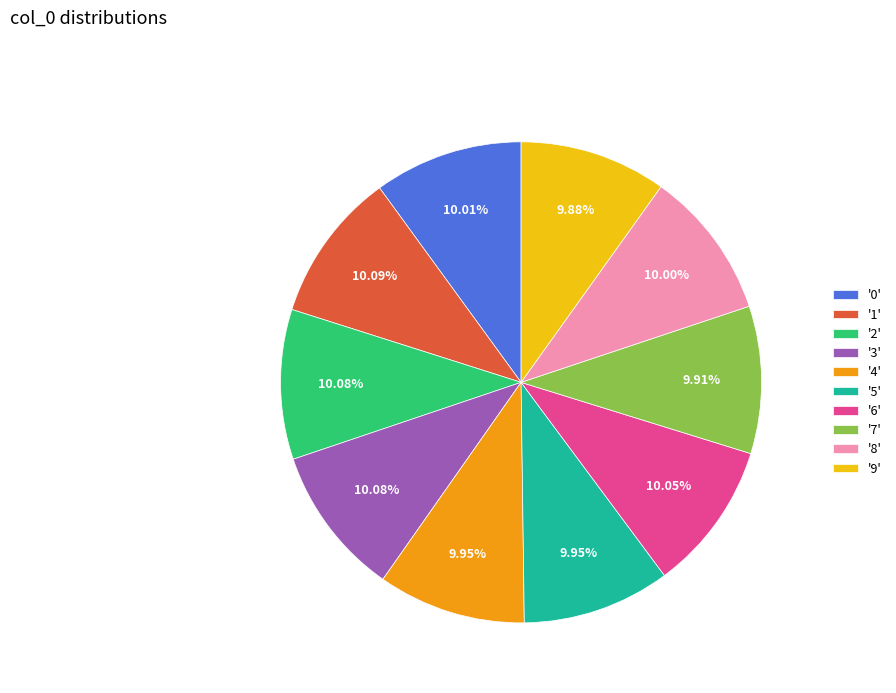

Do '0' and '1' together represent more than half of the pie?

No